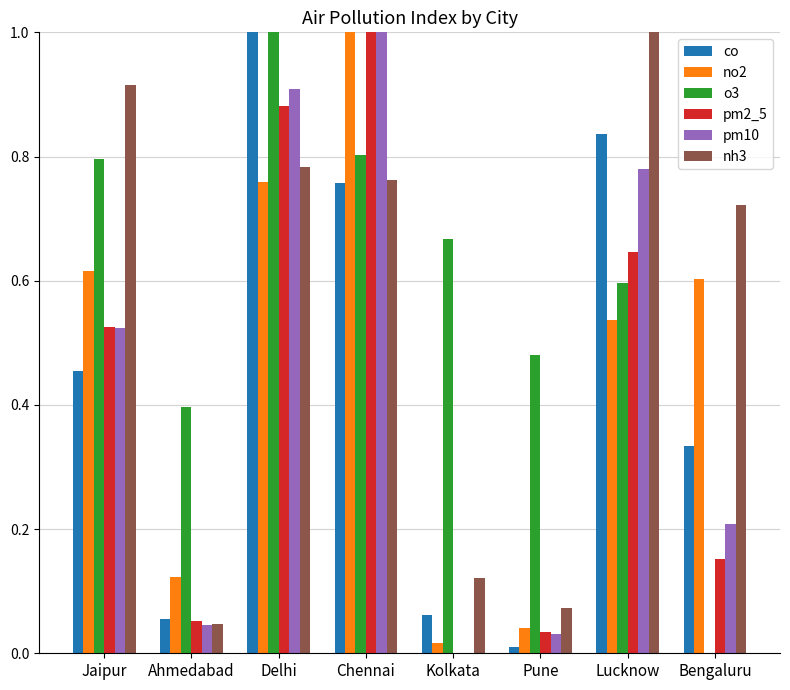

Which series changed the most between Delhi and Kolkata?

co